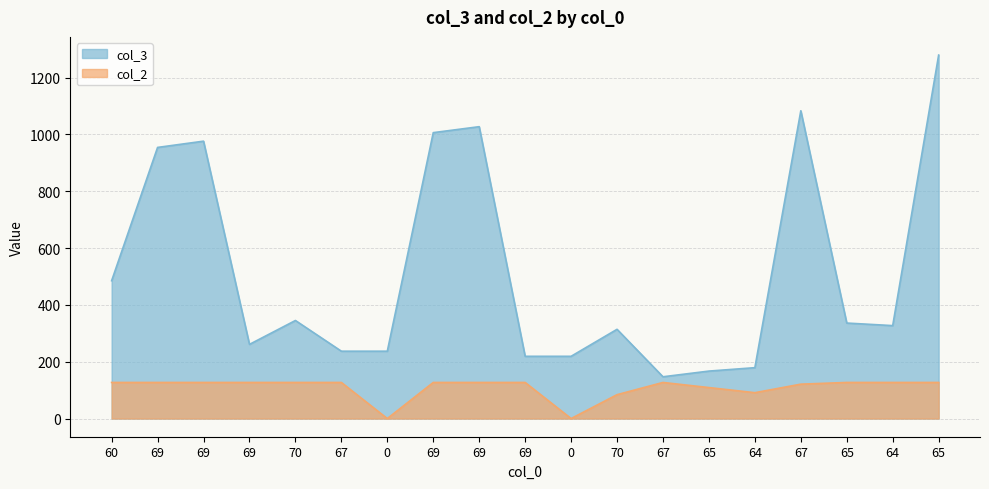

What value does the col_2 series have at 67, to the nearest 10?

120